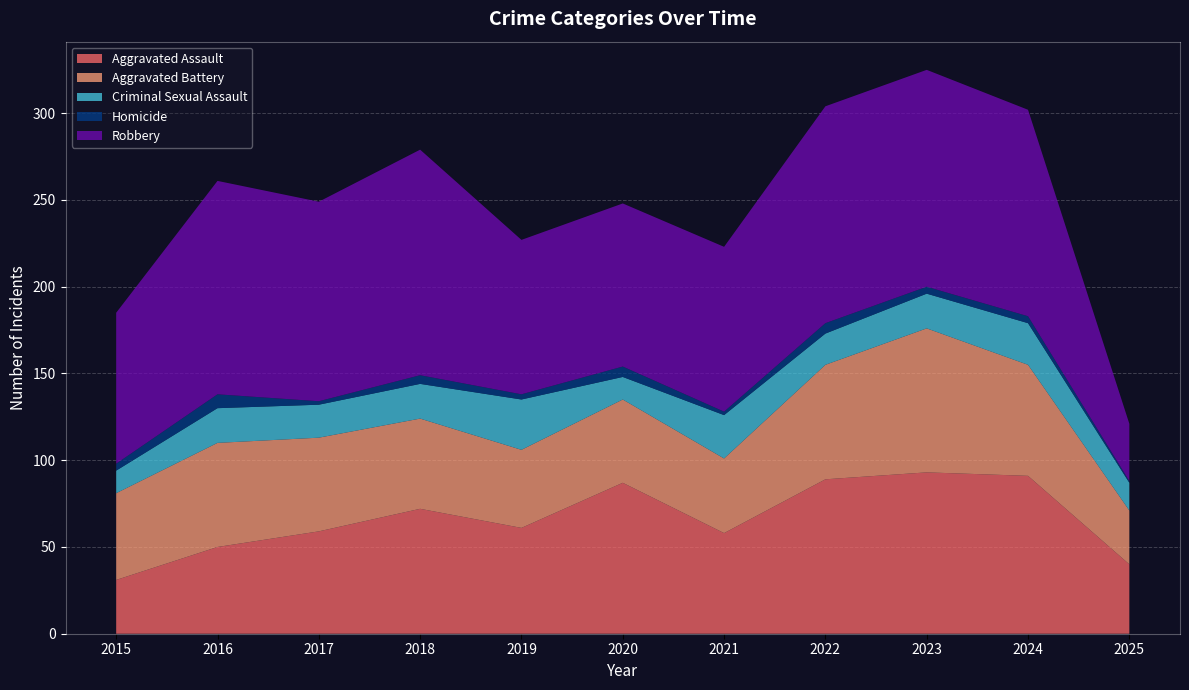

Reading left to right, transcribe all the data shown in this chart.

Aggravated Assault: 2015=31	2016=50	2017=59	2018=72	2019=61	2020=87	2021=58	2022=89	2023=93	2024=91	2025=40
Aggravated Battery: 2015=50	2016=60	2017=54	2018=52	2019=45	2020=48	2021=43	2022=66	2023=83	2024=64	2025=31
Criminal Sexual Assault: 2015=13	2016=20	2017=19	2018=20	2019=29	2020=13	2021=25	2022=18	2023=20	2024=24	2025=16
Homicide: 2015=4	2016=8	2017=2	2018=5	2019=3	2020=6	2021=2	2022=6	2023=4	2024=4	2025=1
Robbery: 2015=87	2016=123	2017=115	2018=130	2019=89	2020=94	2021=95	2022=125	2023=125	2024=119	2025=33